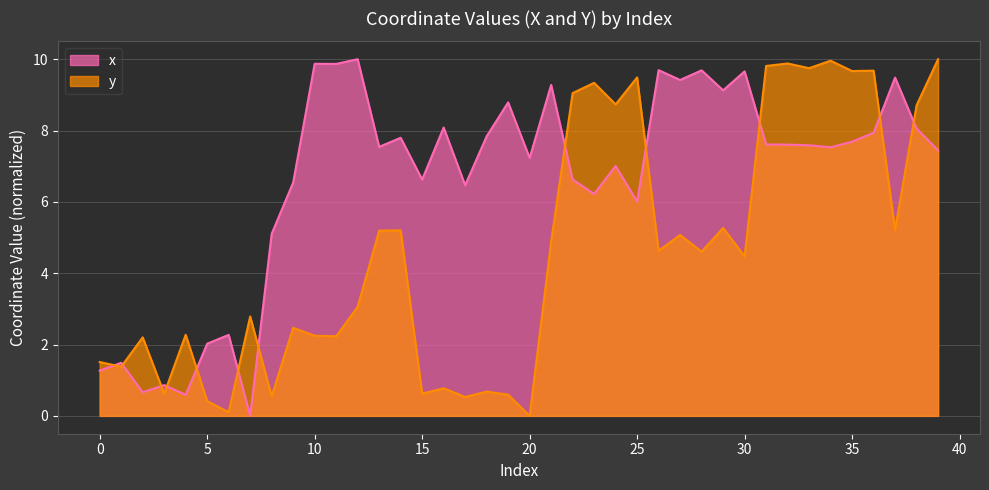

Where does the y series first go above 4?

13